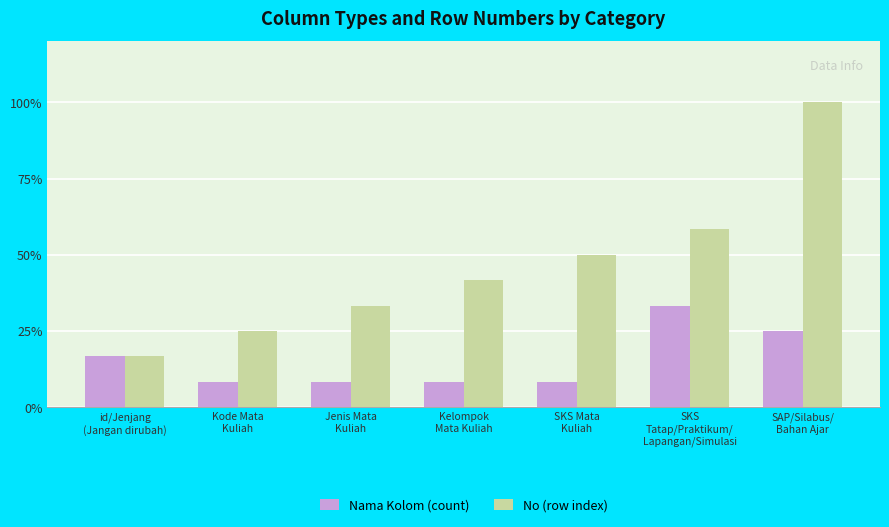

The value of Nama Kolom (count) at Jenis Mata
Kuliah is 4.3. True or false?

False